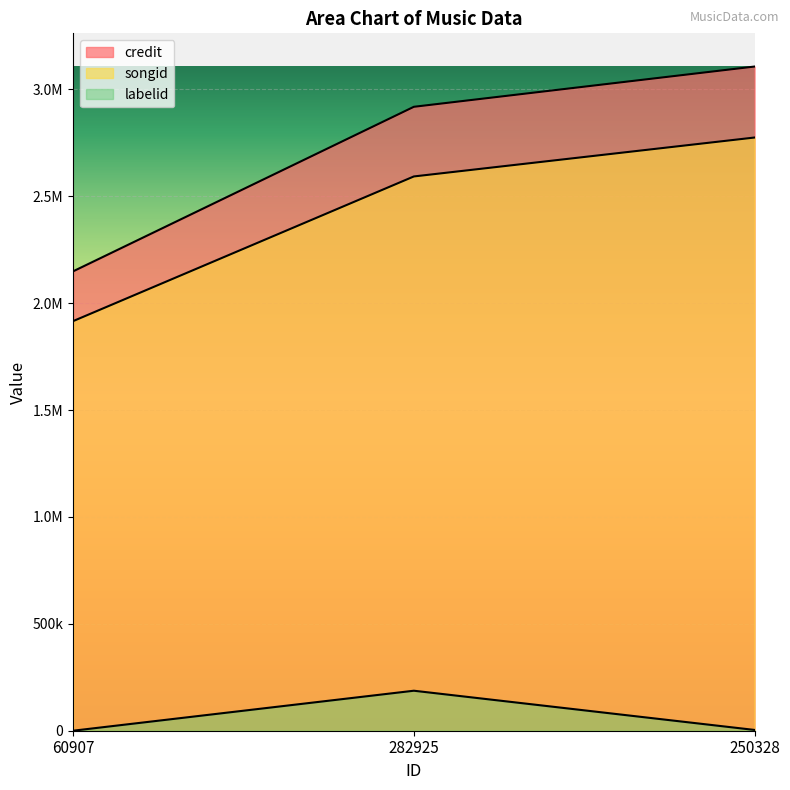

Reading left to right, extract all data points from this chart.

credit: 60907=2148988	282925=2918555	250328=3106831
songid: 60907=1916109	282925=2592732	250328=2774791
labelid: 60907=95	282925=187100	250328=3653